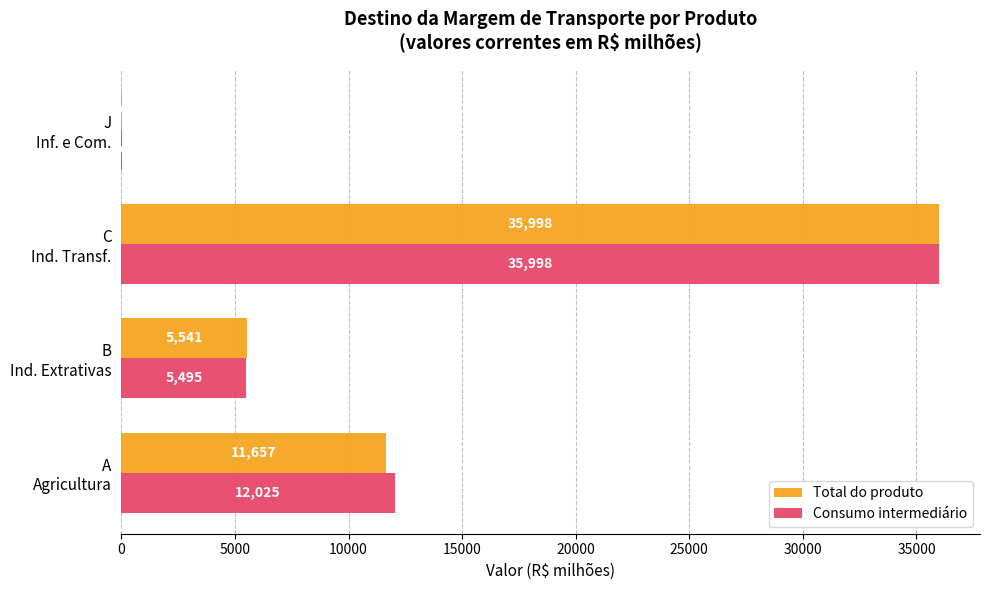

Which series has the largest total across all categories?

Consumo intermediário